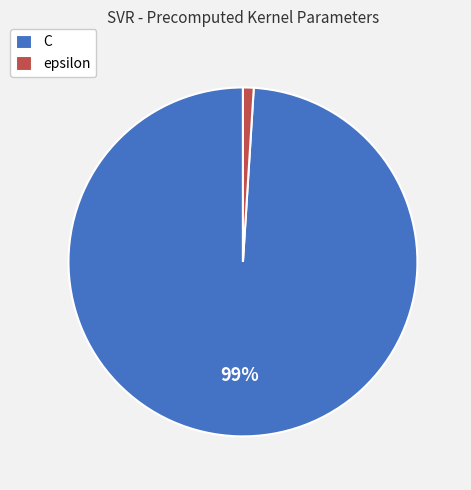

Which category has the smallest portion of the pie?

epsilon